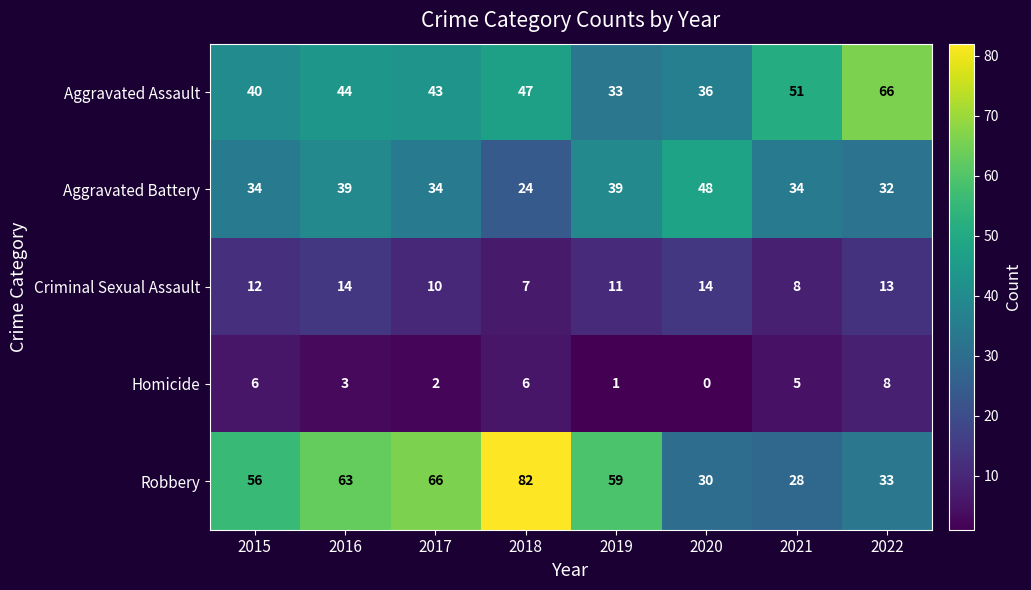

What is the total value across all series at 2016?

163